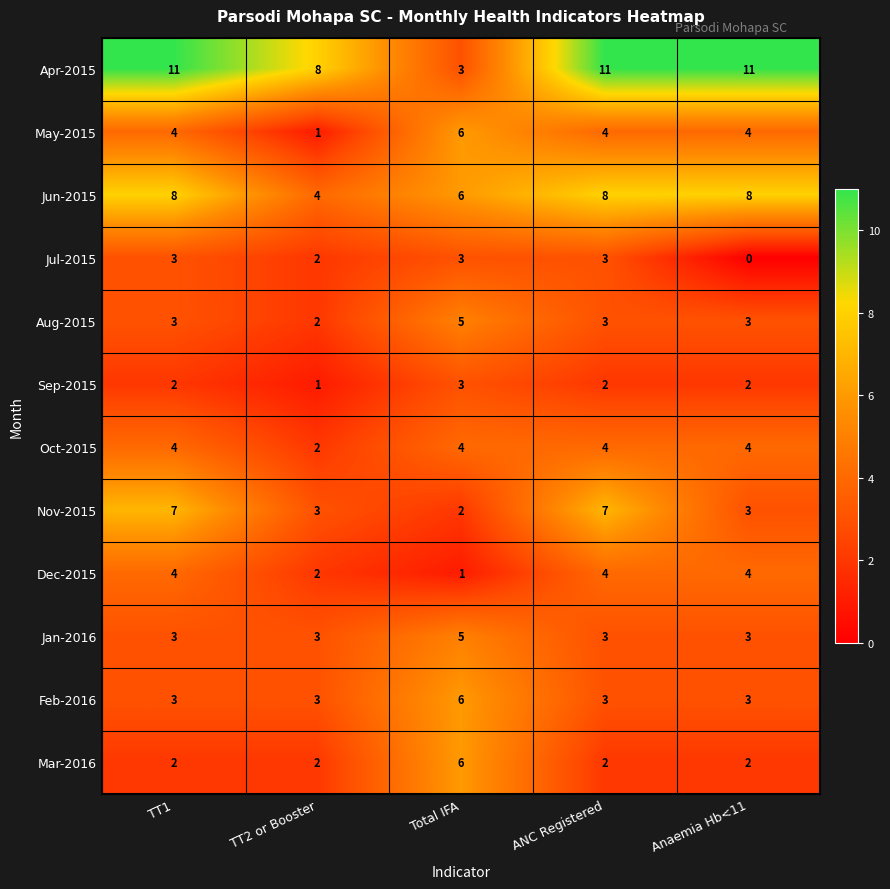

The value of Aug-2015 at Anaemia Hb<11 is 2. True or false?

False